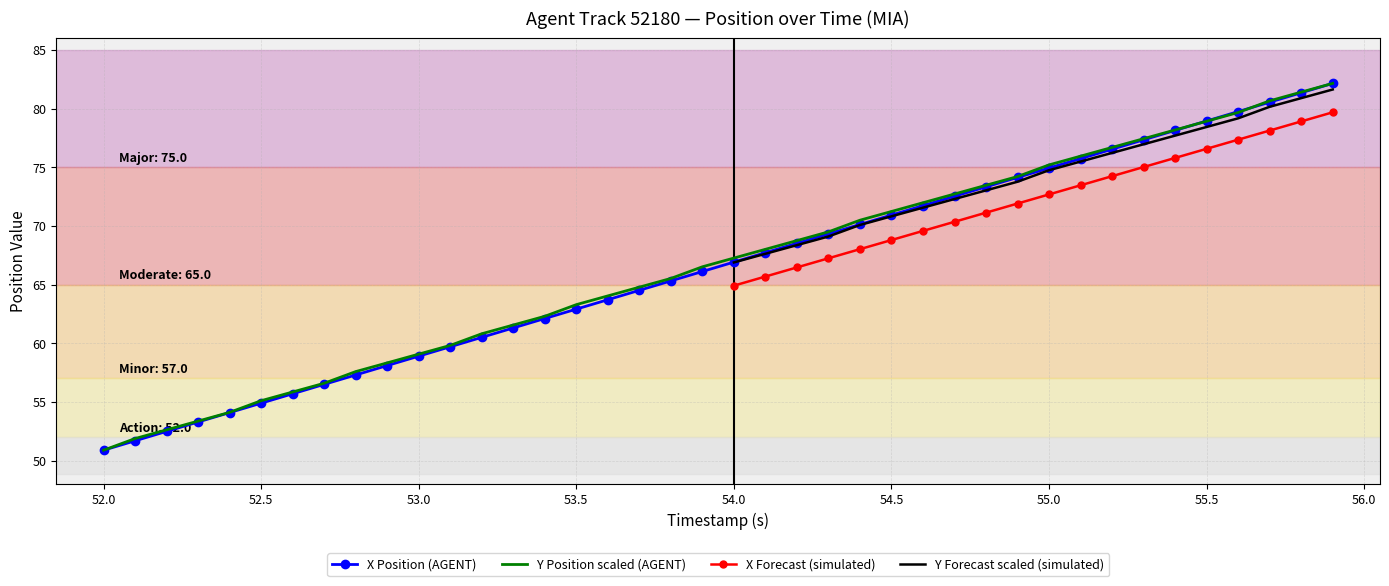

What is the minimum value for Y Position scaled (AGENT)?

50.9